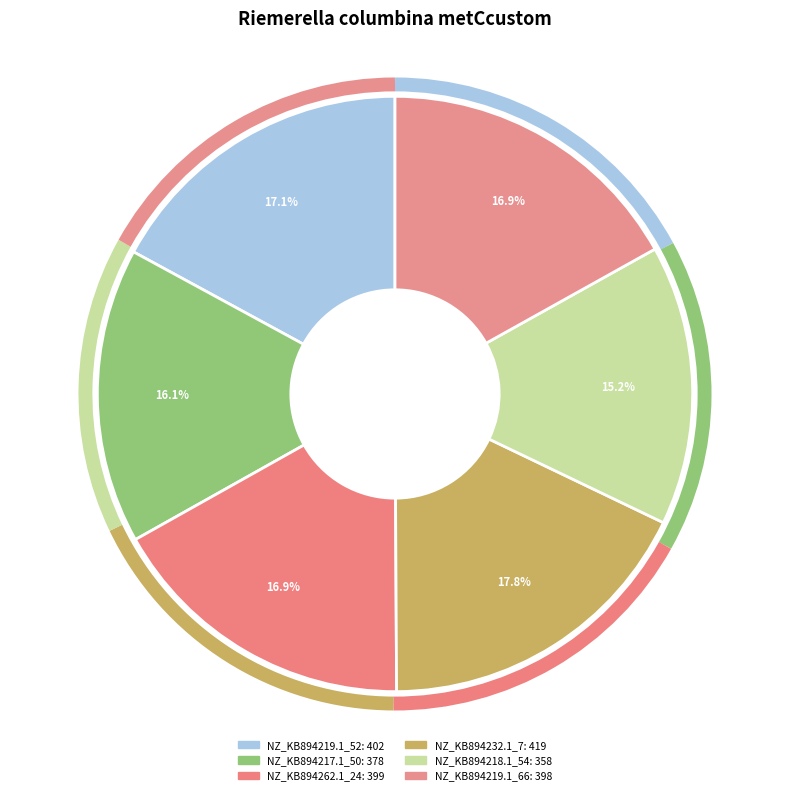

To the nearest percent, what is the average slice percentage?

17%